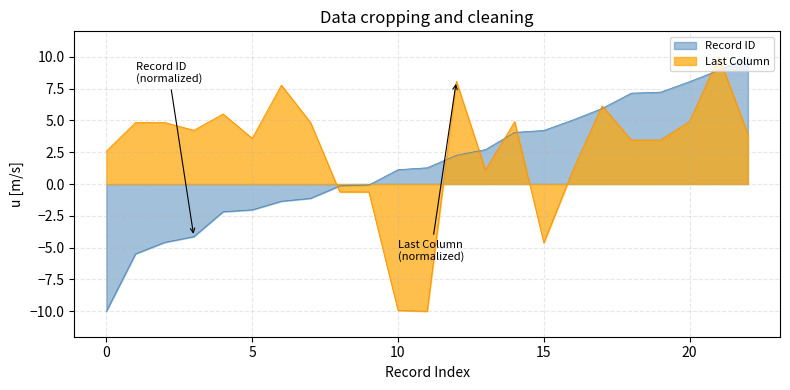

What is the minimum value shown in the chart?

-10.0